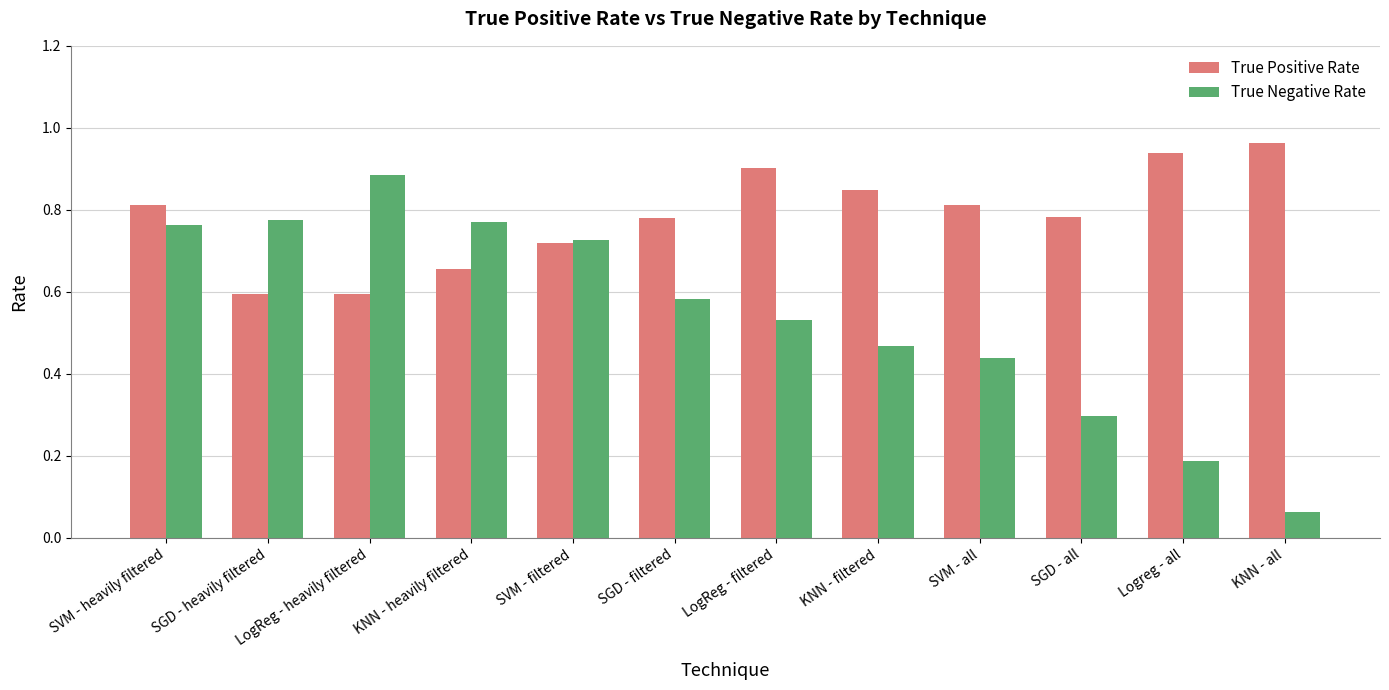

The True Positive Rate series shows 0.3 at SVM - all. True or false?

False